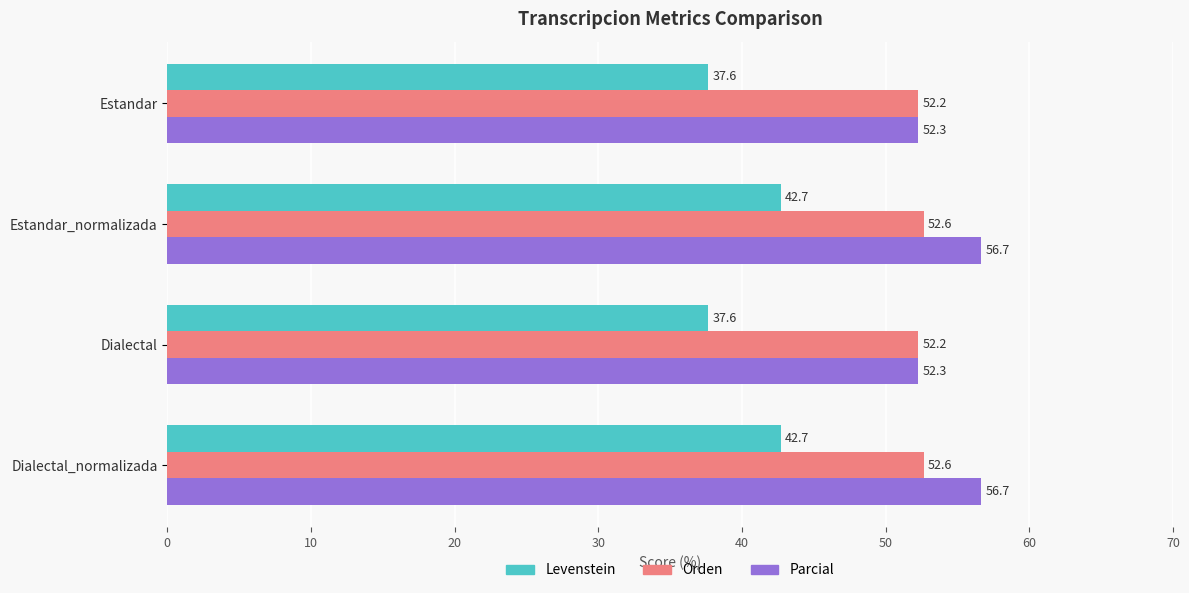

Which series changed the most between Estandar_normalizada and Dialectal?

Levenstein